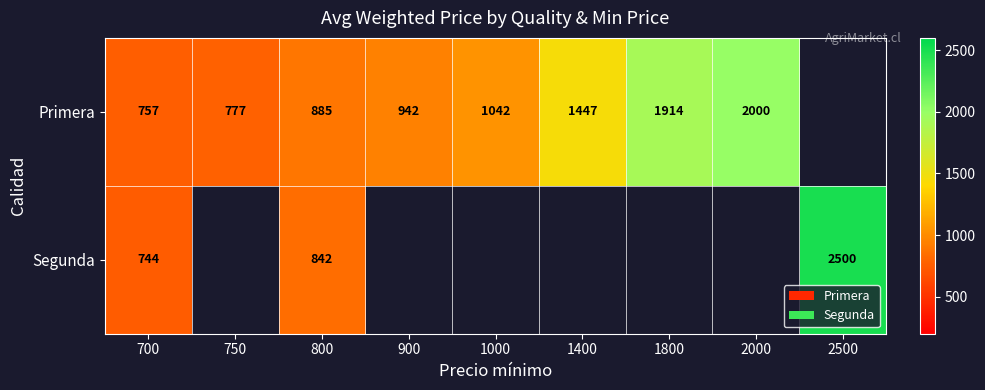

What is the smallest value displayed?

744.0